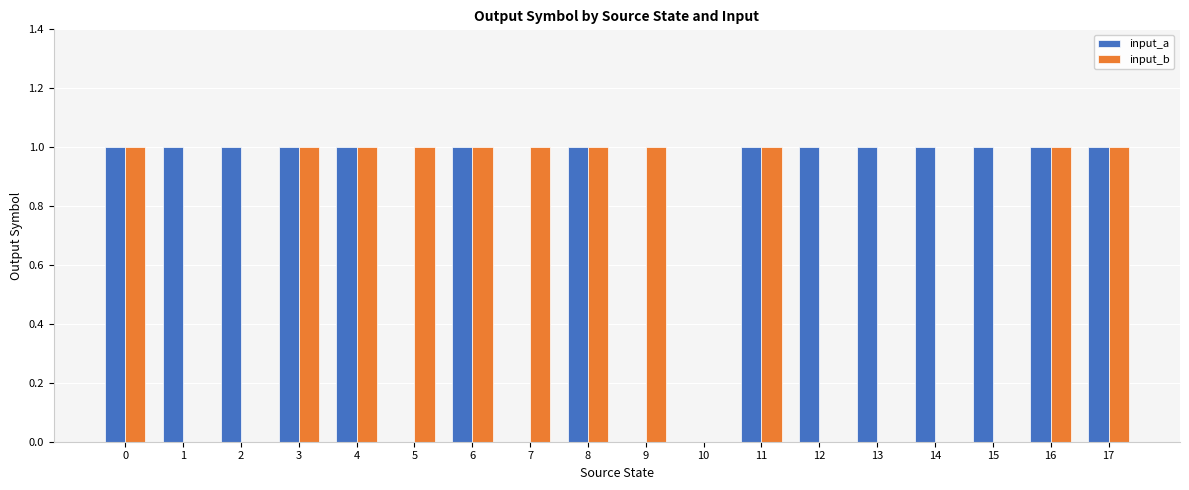

What is the approximate value of input_a at 8?

1